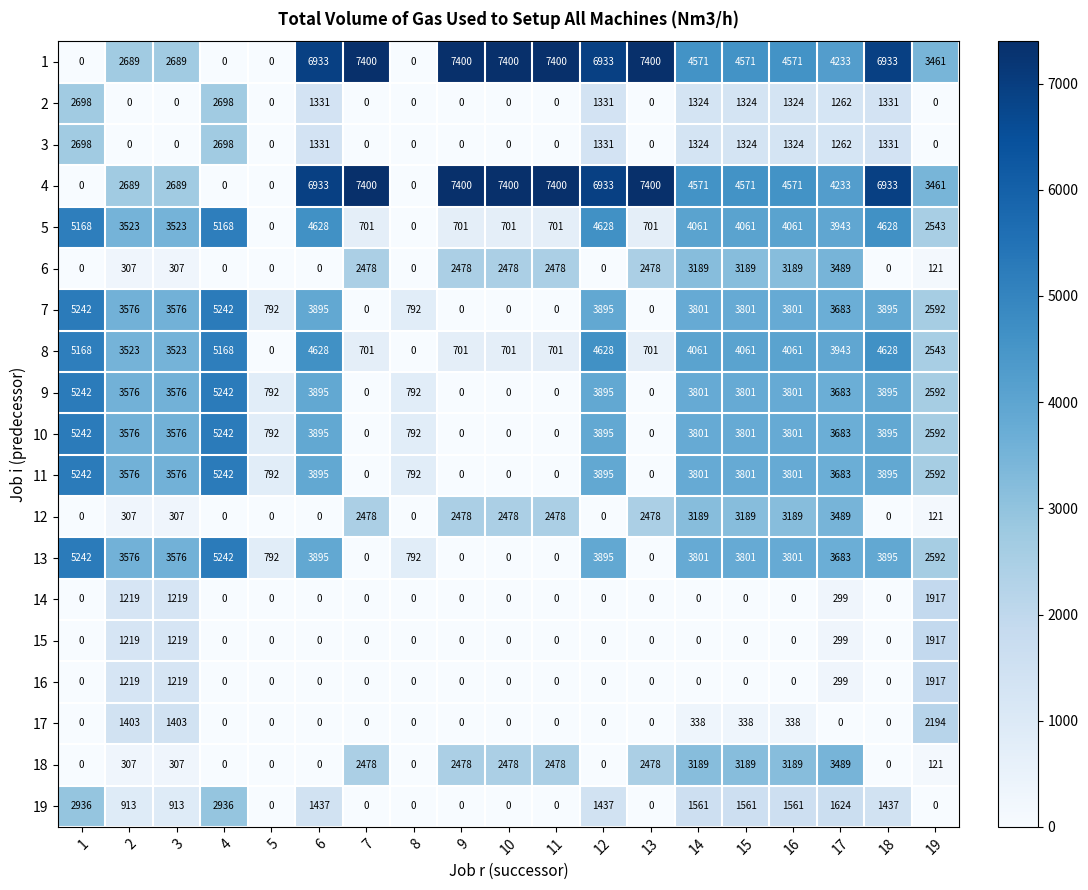

What is the sum of the 9 values at 9 and 2?

3576